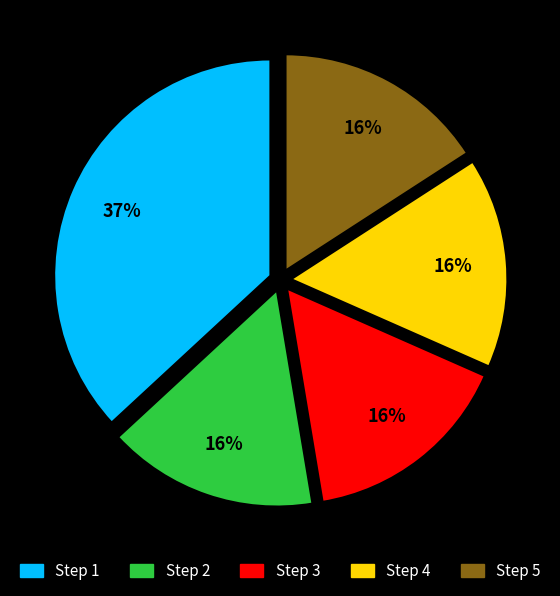

Which category has the biggest portion of the pie?

Step 1